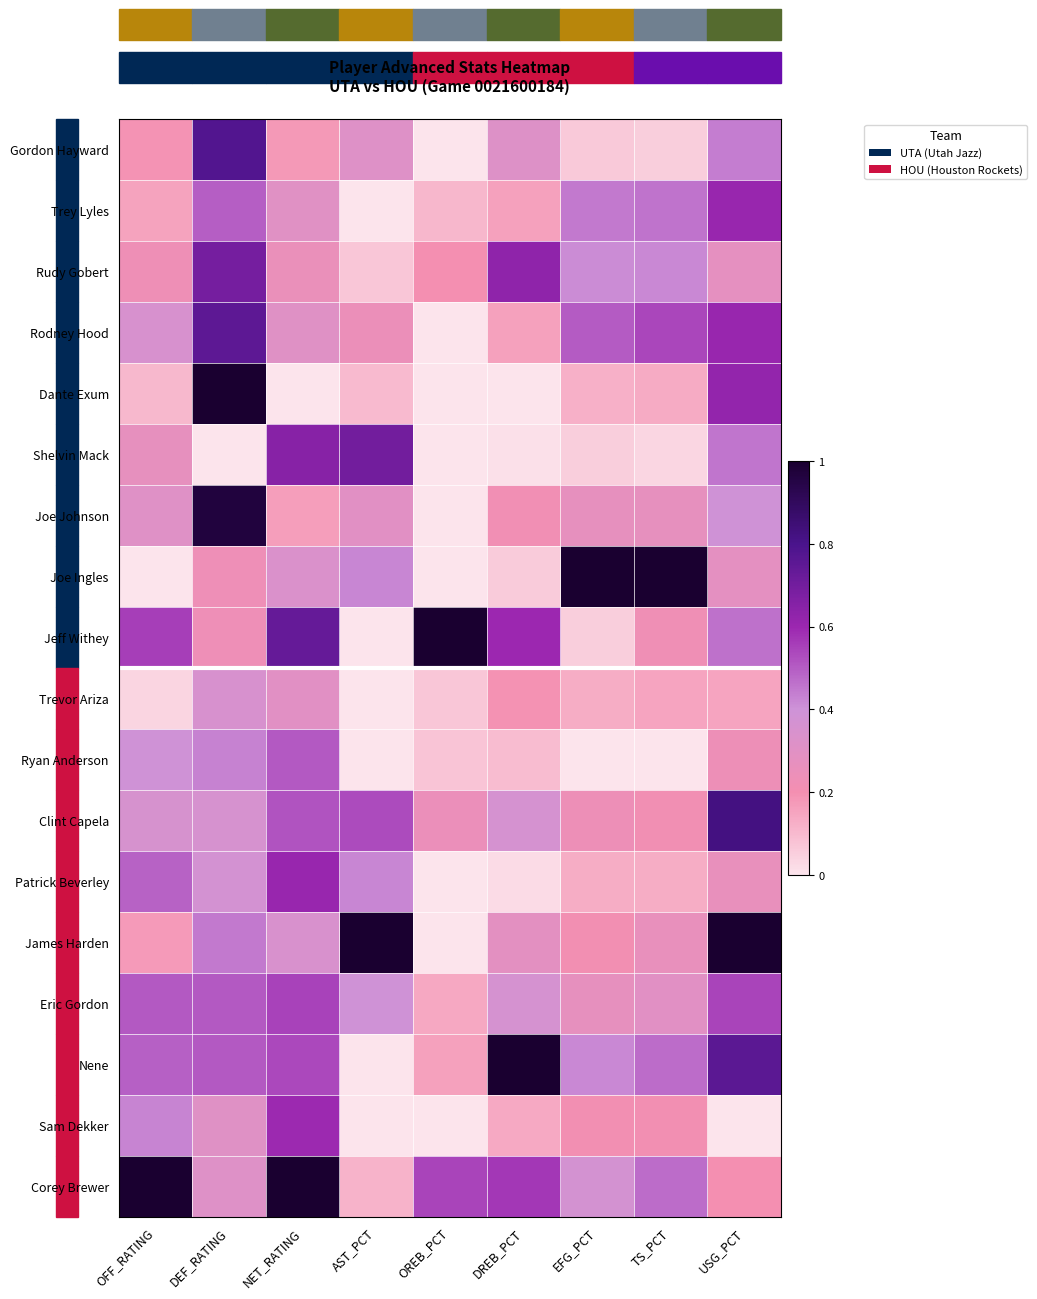

Reading left to right, extract all data points from this chart.

Gordon Hayward: OFF_RATING=0.2	DEF_RATING=0.8	NET_RATING=0.2	AST_PCT=0.3	OREB_PCT=0.0	DREB_PCT=0.3	EFG_PCT=0.1	TS_PCT=0.1	USG_PCT=0.4
Trey Lyles: OFF_RATING=0.2	DEF_RATING=0.5	NET_RATING=0.3	AST_PCT=0.0	OREB_PCT=0.1	DREB_PCT=0.2	EFG_PCT=0.4	TS_PCT=0.5	USG_PCT=0.6
Rudy Gobert: OFF_RATING=0.2	DEF_RATING=0.7	NET_RATING=0.3	AST_PCT=0.1	OREB_PCT=0.2	DREB_PCT=0.6	EFG_PCT=0.4	TS_PCT=0.4	USG_PCT=0.3
Rodney Hood: OFF_RATING=0.4	DEF_RATING=0.8	NET_RATING=0.3	AST_PCT=0.2	OREB_PCT=0.0	DREB_PCT=0.2	EFG_PCT=0.5	TS_PCT=0.5	USG_PCT=0.6
Dante Exum: OFF_RATING=0.1	DEF_RATING=1.0	NET_RATING=0.0	AST_PCT=0.1	OREB_PCT=0.0	DREB_PCT=0.0	EFG_PCT=0.1	TS_PCT=0.1	USG_PCT=0.6
Shelvin Mack: OFF_RATING=0.3	DEF_RATING=0.0	NET_RATING=0.6	AST_PCT=0.7	OREB_PCT=0.0	DREB_PCT=0.0	EFG_PCT=0.1	TS_PCT=0.0	USG_PCT=0.5
Joe Johnson: OFF_RATING=0.3	DEF_RATING=1.0	NET_RATING=0.2	AST_PCT=0.3	OREB_PCT=0.0	DREB_PCT=0.2	EFG_PCT=0.3	TS_PCT=0.3	USG_PCT=0.4
Joe Ingles: OFF_RATING=0.0	DEF_RATING=0.2	NET_RATING=0.3	AST_PCT=0.4	OREB_PCT=0.0	DREB_PCT=0.1	EFG_PCT=1.0	TS_PCT=1.0	USG_PCT=0.3
Jeff Withey: OFF_RATING=0.6	DEF_RATING=0.2	NET_RATING=0.7	AST_PCT=0.0	OREB_PCT=1.0	DREB_PCT=0.6	EFG_PCT=0.1	TS_PCT=0.2	USG_PCT=0.5
Trevor Ariza: OFF_RATING=0.0	DEF_RATING=0.4	NET_RATING=0.3	AST_PCT=0.0	OREB_PCT=0.1	DREB_PCT=0.2	EFG_PCT=0.1	TS_PCT=0.1	USG_PCT=0.2
Ryan Anderson: OFF_RATING=0.4	DEF_RATING=0.4	NET_RATING=0.5	AST_PCT=0.0	OREB_PCT=0.1	DREB_PCT=0.1	EFG_PCT=0.0	TS_PCT=0.0	USG_PCT=0.2
Clint Capela: OFF_RATING=0.4	DEF_RATING=0.4	NET_RATING=0.5	AST_PCT=0.5	OREB_PCT=0.2	DREB_PCT=0.4	EFG_PCT=0.2	TS_PCT=0.2	USG_PCT=0.8
Patrick Beverley: OFF_RATING=0.5	DEF_RATING=0.4	NET_RATING=0.6	AST_PCT=0.4	OREB_PCT=0.0	DREB_PCT=0.0	EFG_PCT=0.1	TS_PCT=0.1	USG_PCT=0.3
James Harden: OFF_RATING=0.2	DEF_RATING=0.4	NET_RATING=0.3	AST_PCT=1.0	OREB_PCT=0.0	DREB_PCT=0.3	EFG_PCT=0.2	TS_PCT=0.3	USG_PCT=1.0
Eric Gordon: OFF_RATING=0.5	DEF_RATING=0.5	NET_RATING=0.5	AST_PCT=0.4	OREB_PCT=0.1	DREB_PCT=0.4	EFG_PCT=0.3	TS_PCT=0.3	USG_PCT=0.5
Nene: OFF_RATING=0.5	DEF_RATING=0.5	NET_RATING=0.5	AST_PCT=0.0	OREB_PCT=0.2	DREB_PCT=1.0	EFG_PCT=0.4	TS_PCT=0.5	USG_PCT=0.8
Sam Dekker: OFF_RATING=0.4	DEF_RATING=0.3	NET_RATING=0.6	AST_PCT=0.0	OREB_PCT=0.0	DREB_PCT=0.1	EFG_PCT=0.2	TS_PCT=0.2	USG_PCT=0.0
Corey Brewer: OFF_RATING=1.0	DEF_RATING=0.3	NET_RATING=1.0	AST_PCT=0.1	OREB_PCT=0.5	DREB_PCT=0.6	EFG_PCT=0.4	TS_PCT=0.5	USG_PCT=0.2